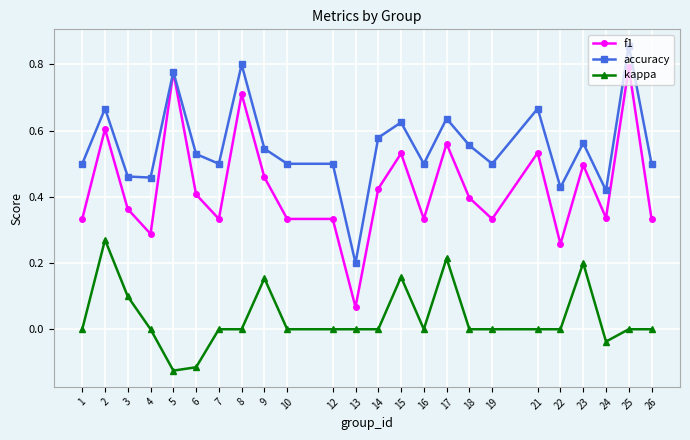

At which category does accuracy reach its first local peak?

2